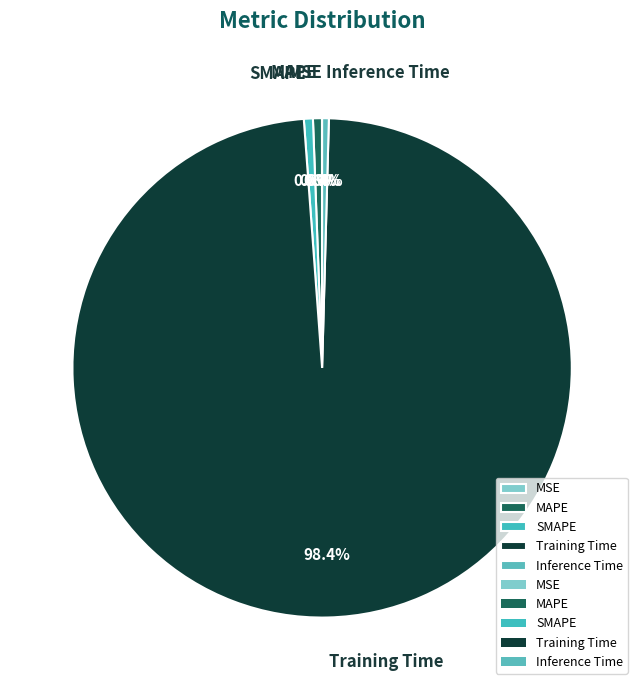

Which category accounts for the majority?

Training Time